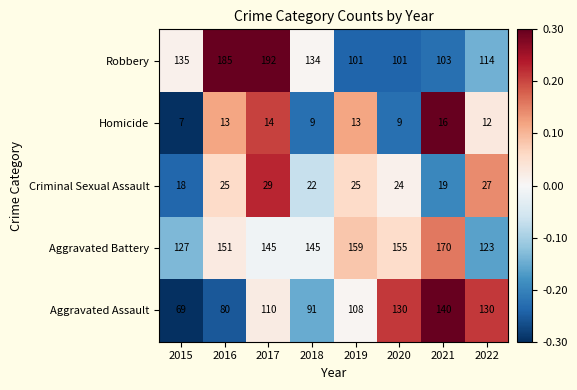

Which series has the largest total across all categories?

Aggravated Battery